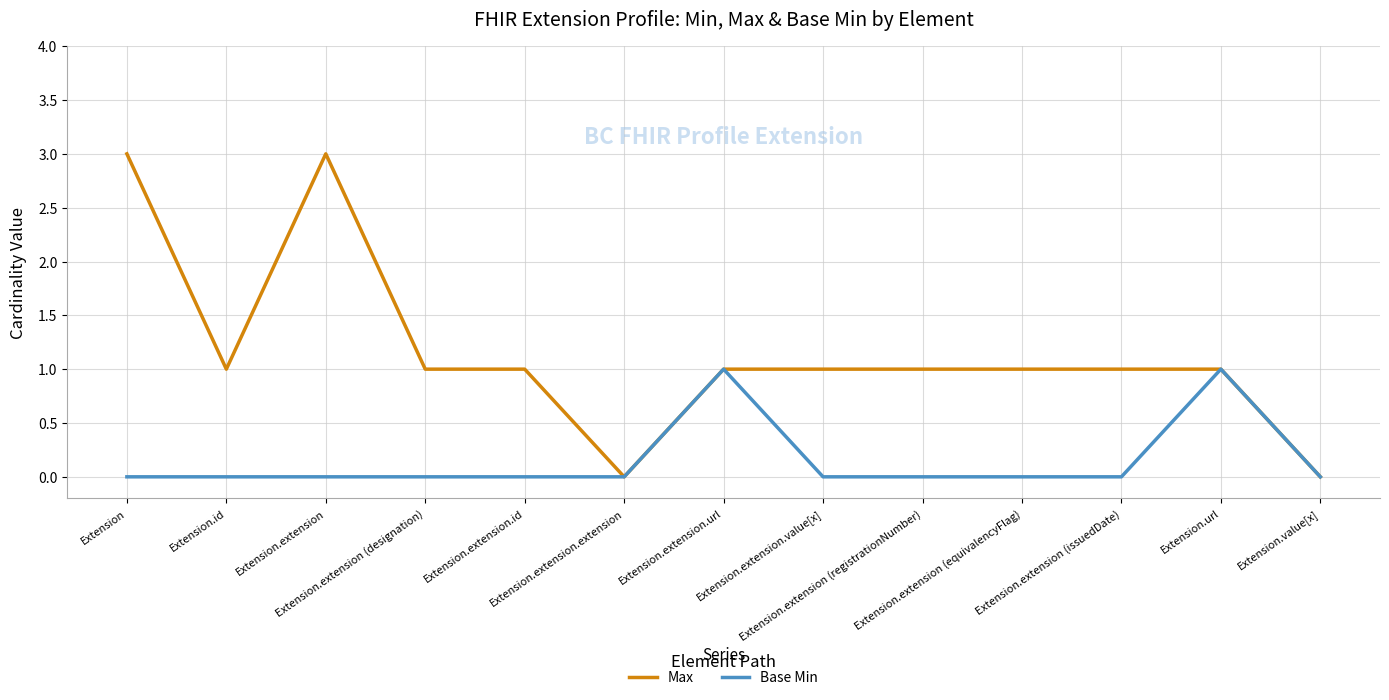

What is the total value across all series at Extension.extension.id?

1